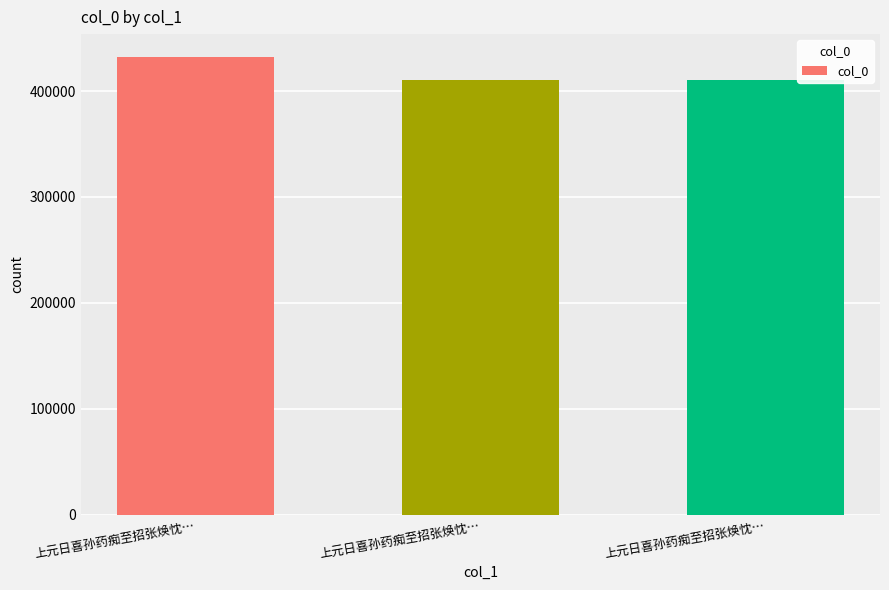

Rank the categories by value from highest to lowest.

上元日喜孙药痴至招张焕忱…, 上元日喜孙药痴至招张焕忱…, 上元日喜孙药痴至招张焕忱…